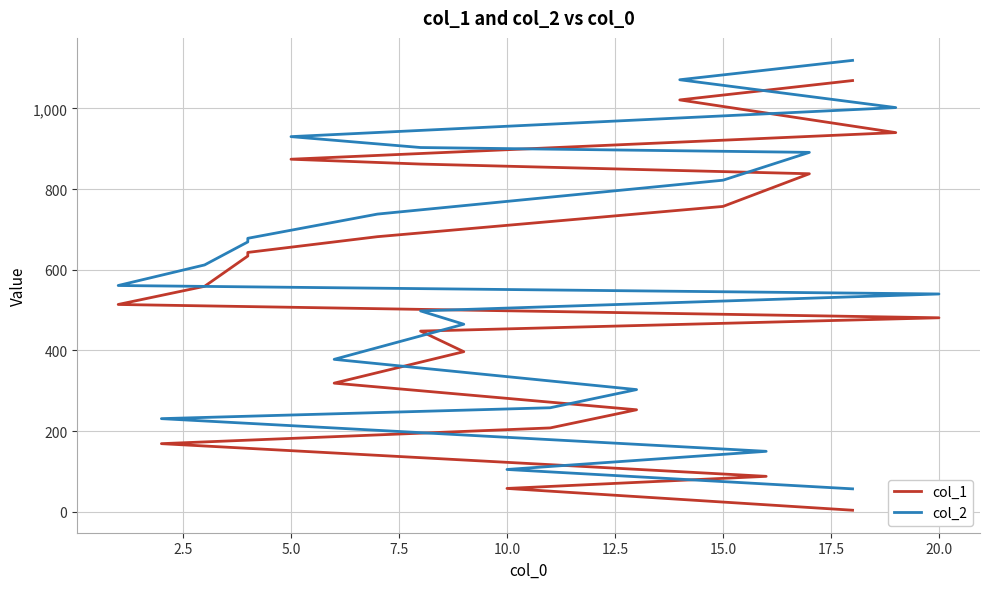

What is the greatest value displayed?

1119